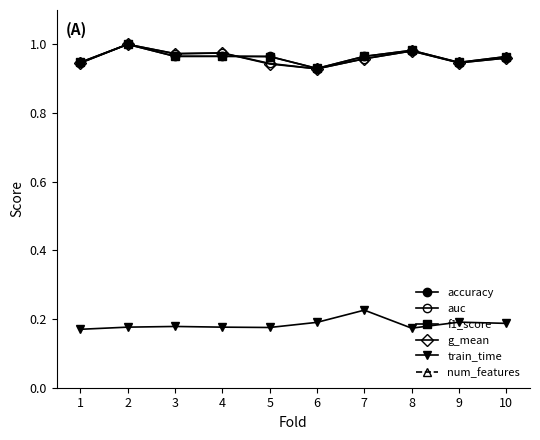

What is the spread (max minus min) of values at 9?

9.8